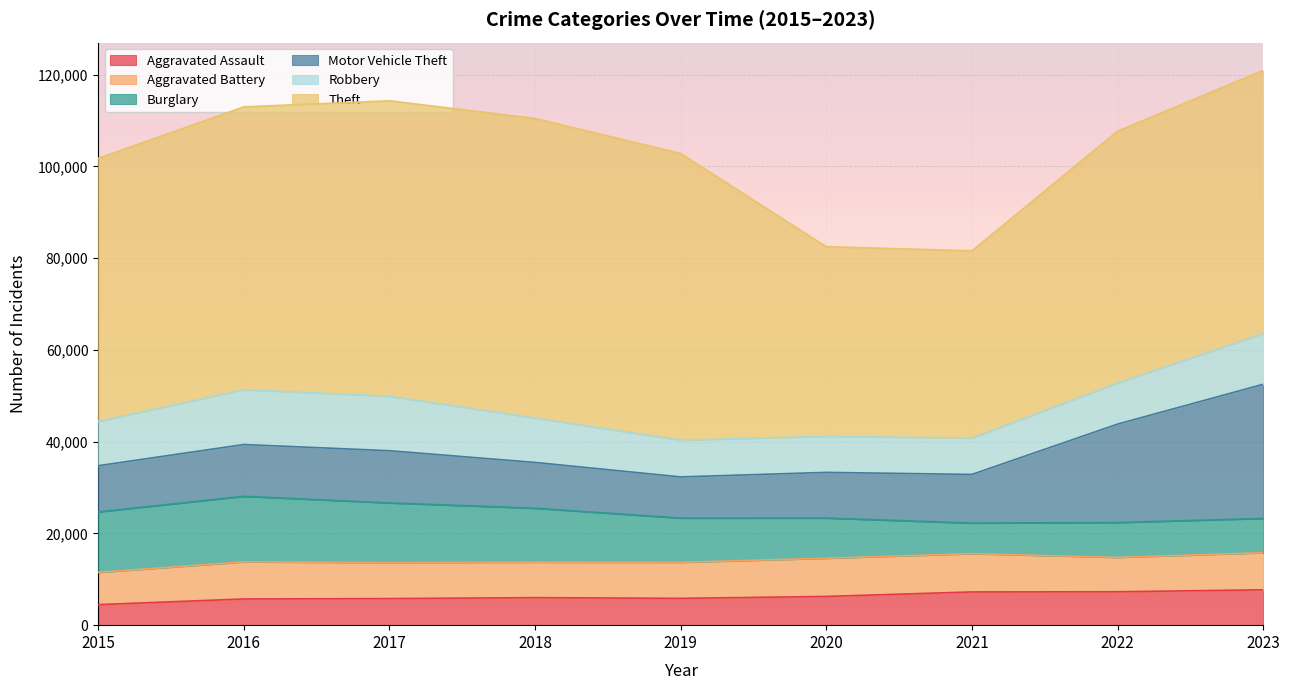

The value of Aggravated Assault at 2022 is 9788. True or false?

False